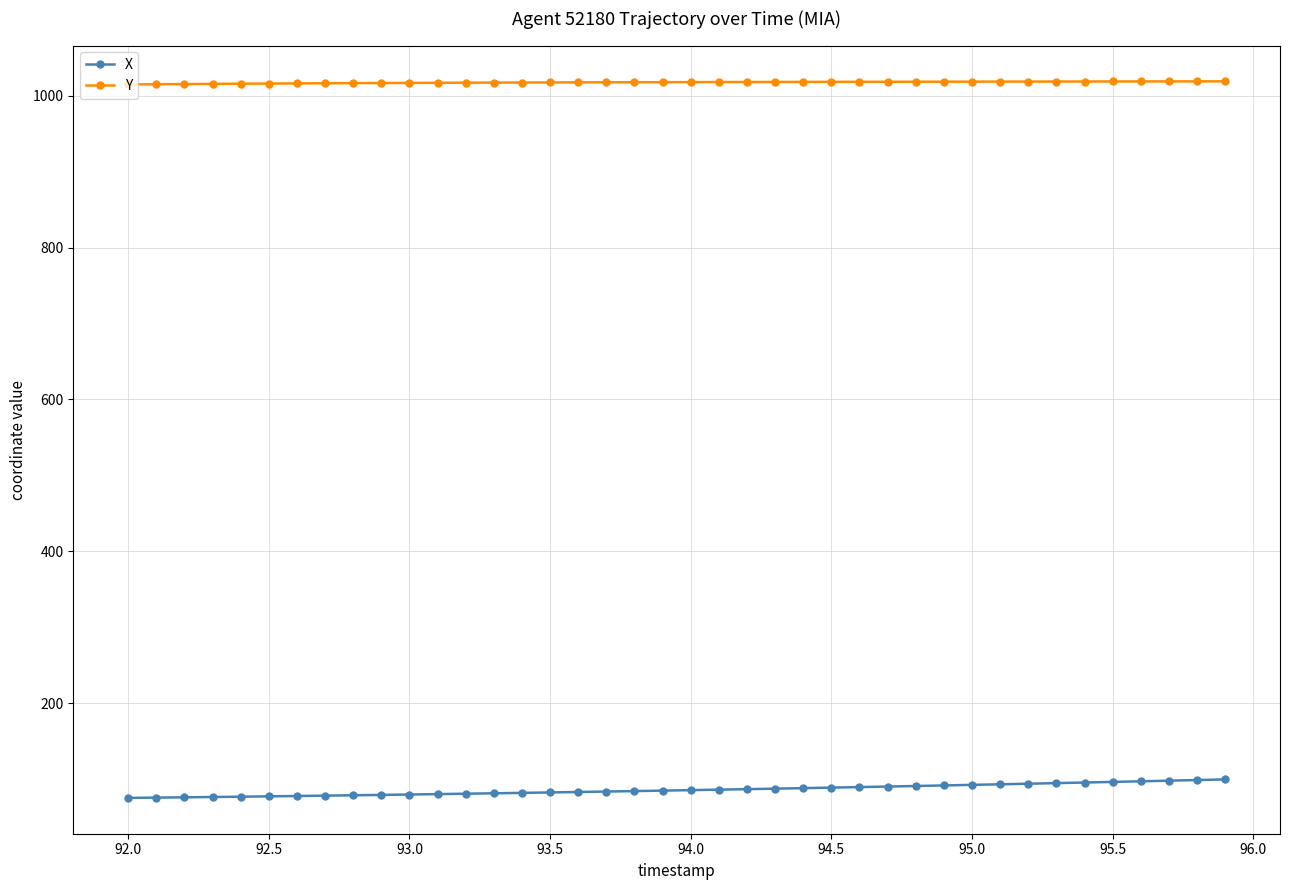

What is the difference between the maximum and second lowest values in the X series?

24.0